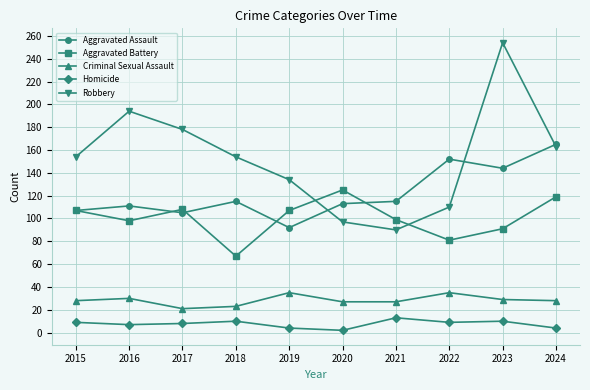

Between 2021 and 2022, which series saw the biggest shift?

Aggravated Assault